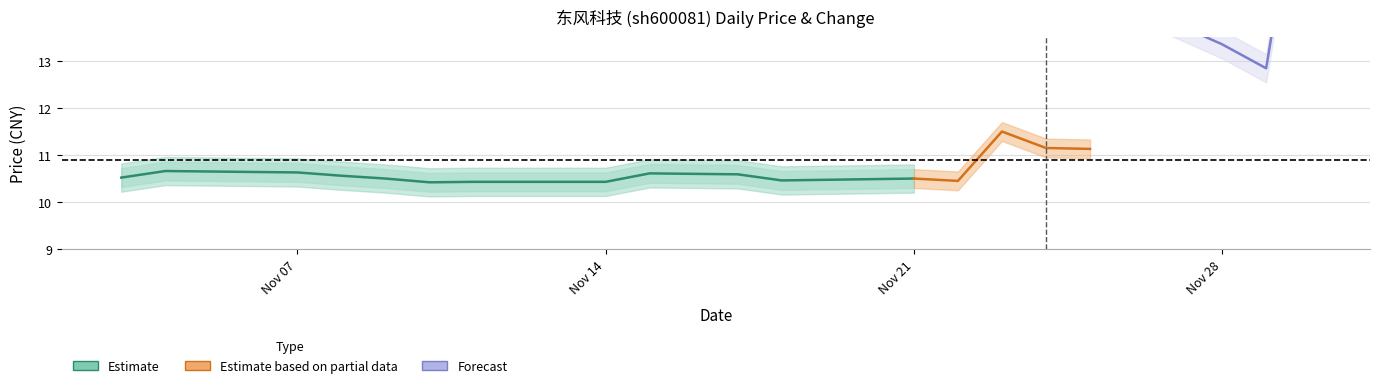

The value of t_change_upper at 2022-11-25 is 3.6. True or false?

True